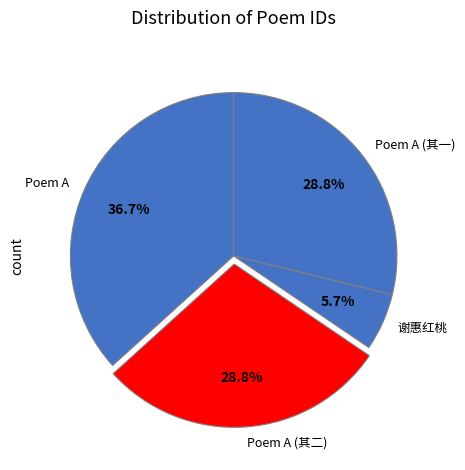

Is there any slice that represents more than half of the pie?

No